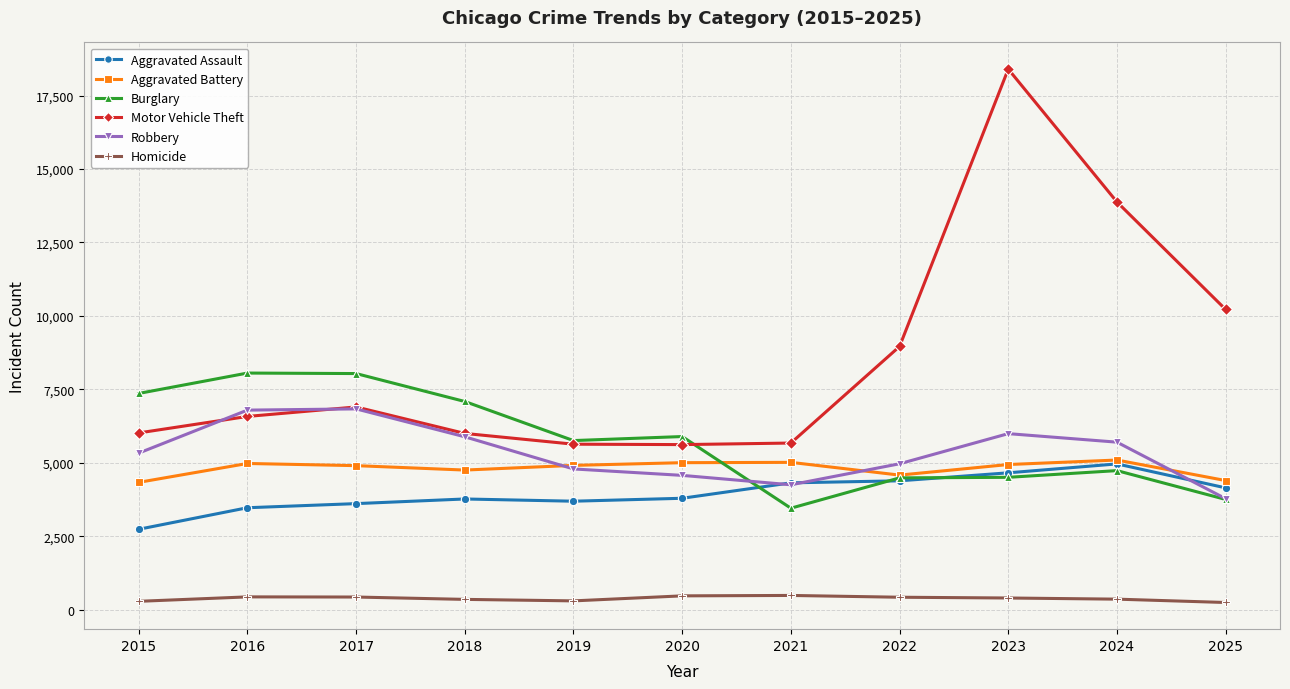

What is the sum of the Motor Vehicle Theft values at 2017 and 2023?

25304